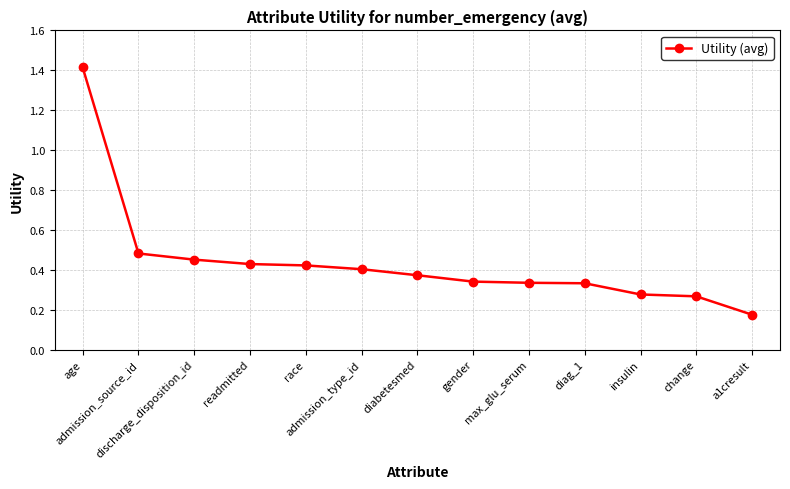

What is the maximum value shown in the chart?

1.4